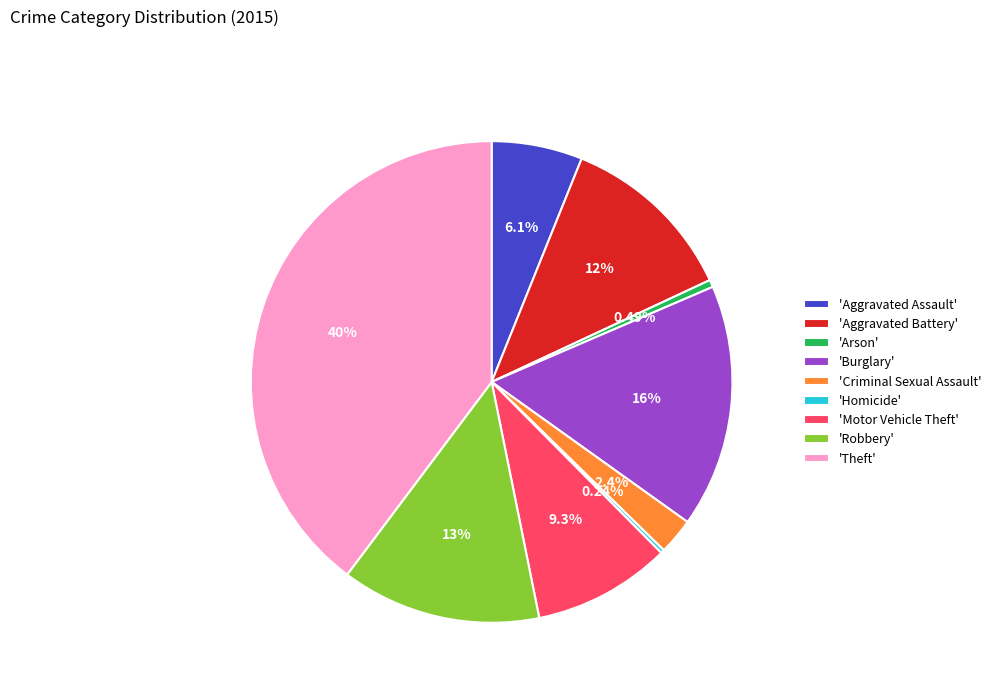

Which has a higher value, 'Aggravated Assault' or 'Arson'?

'Aggravated Assault'